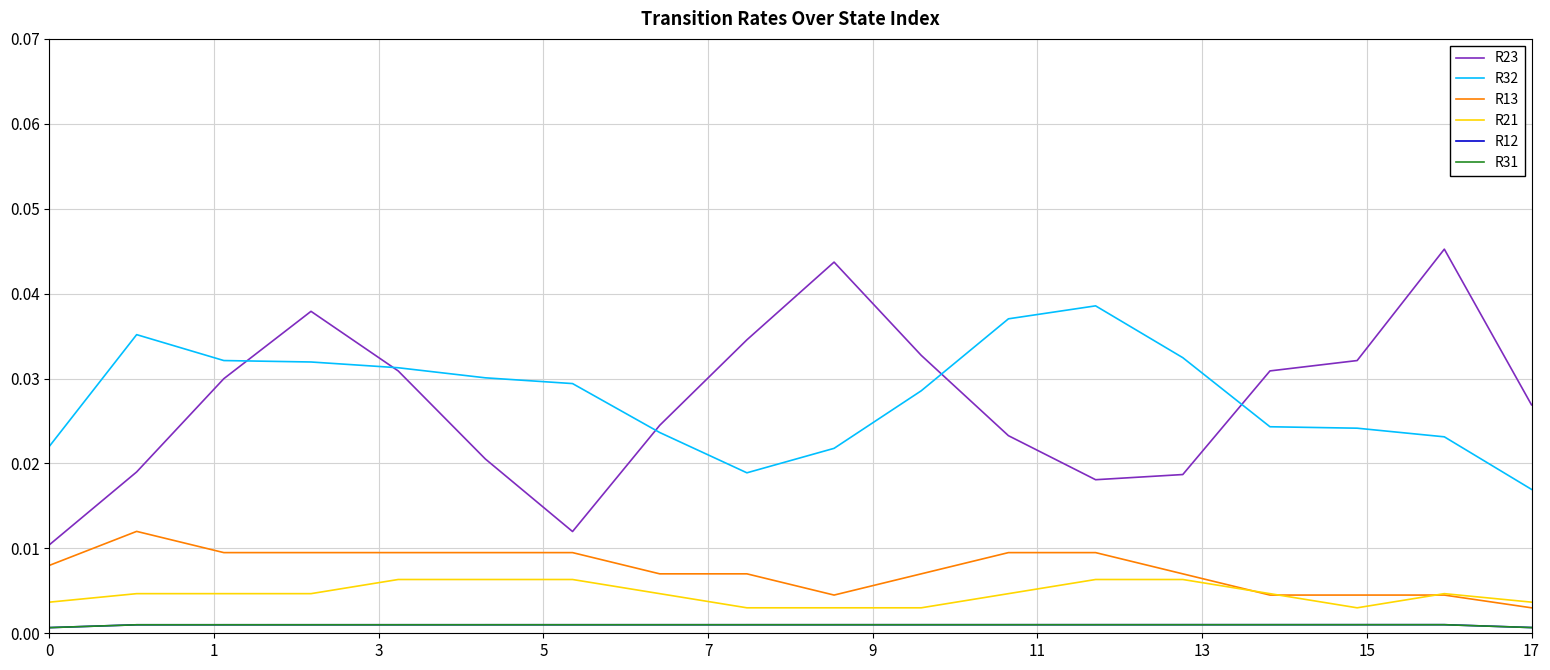

Which series has the widest spread of values?

R23